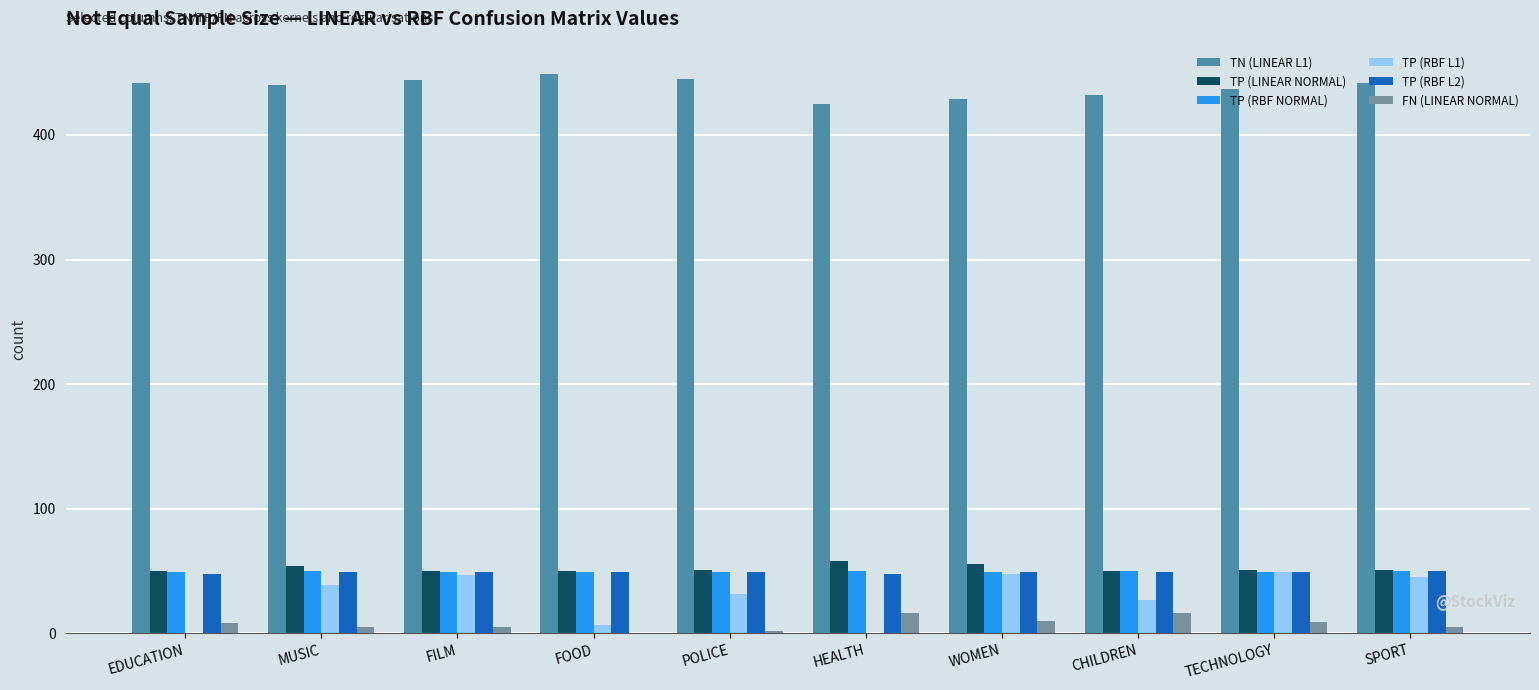

Is the value of TP (RBF L1) at FOOD greater than the value of TN (LINEAR L1) at WOMEN?

No